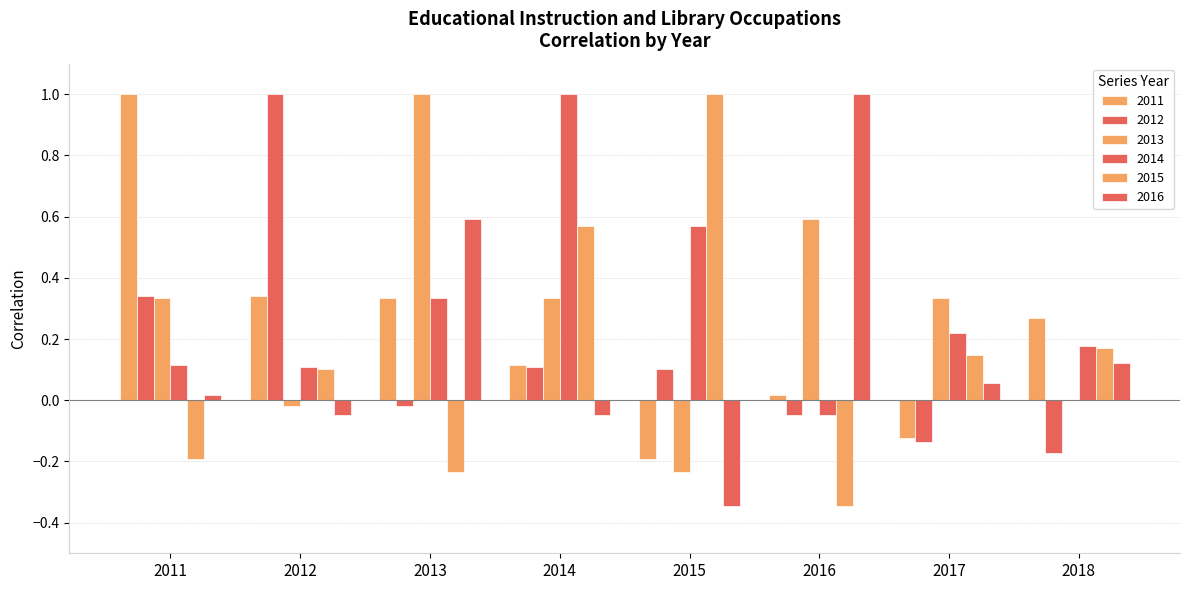

How many distinct data groups are displayed?

6